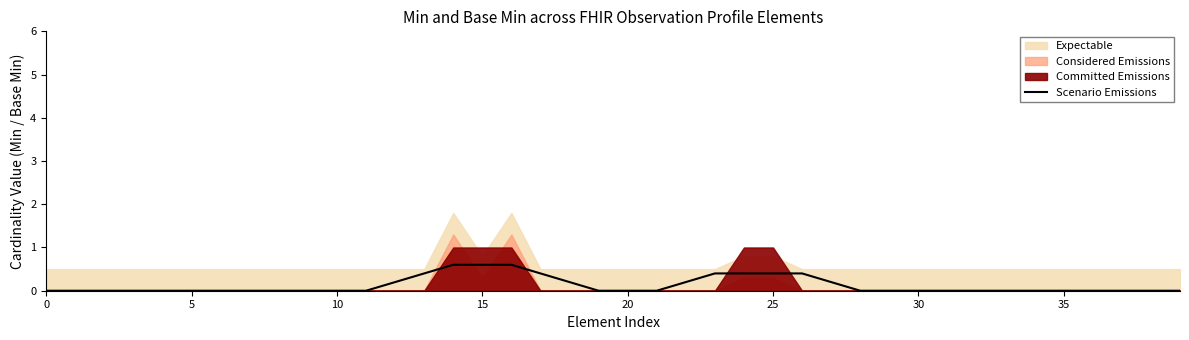

What is the sum of all values?

5.0